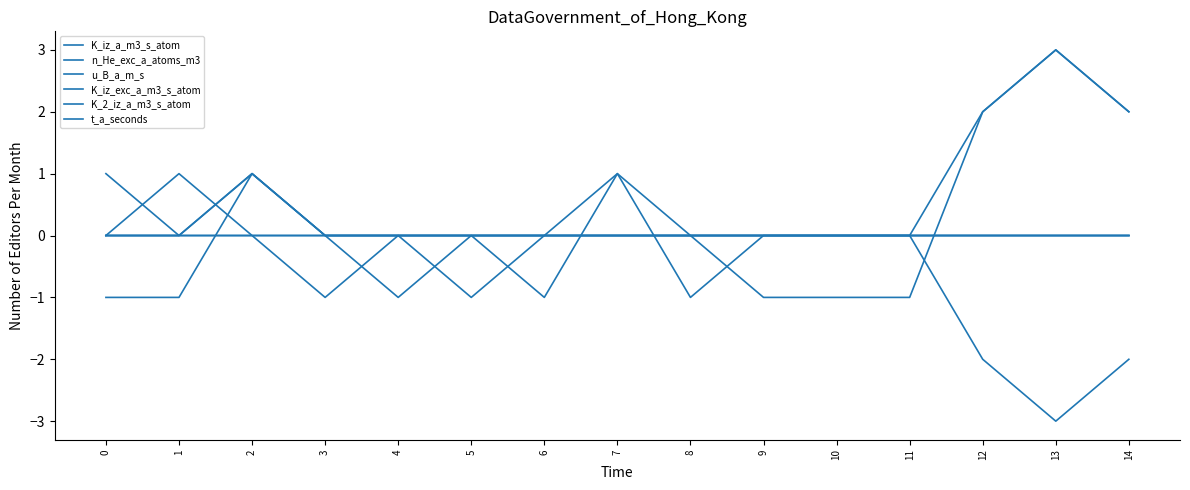

Rank the series at 1 from lowest to highest value.

K_iz_a_m3_s_atom, n_He_exc_a_atoms_m3, u_B_a_m_s, K_iz_exc_a_m3_s_atom, t_a_seconds, K_2_iz_a_m3_s_atom